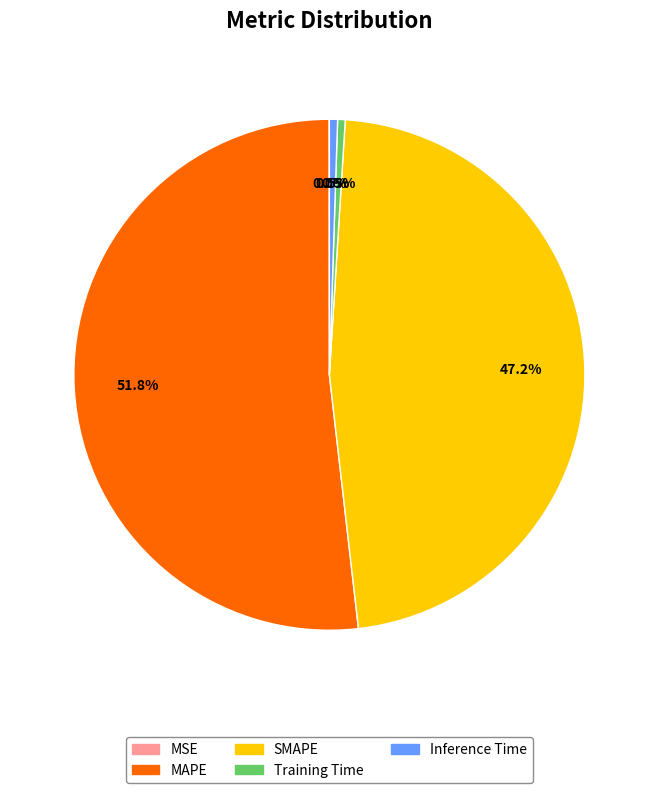

To the nearest percent, what portion does MAPE represent?

52%